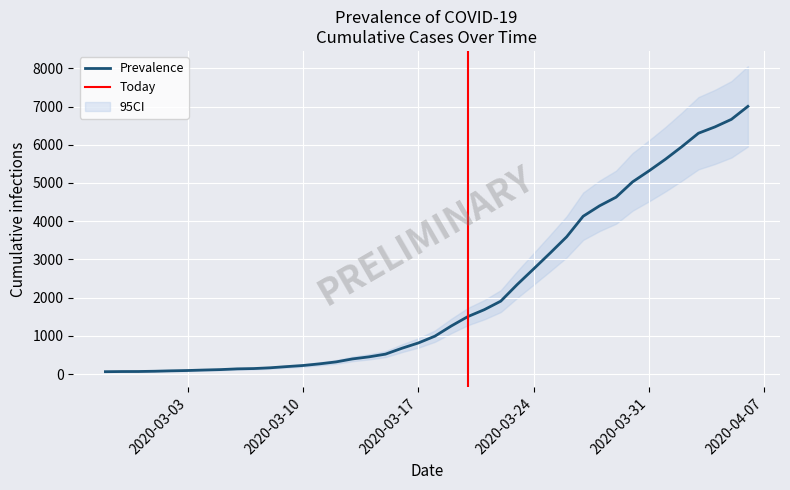

What is the sum of all values?

85740